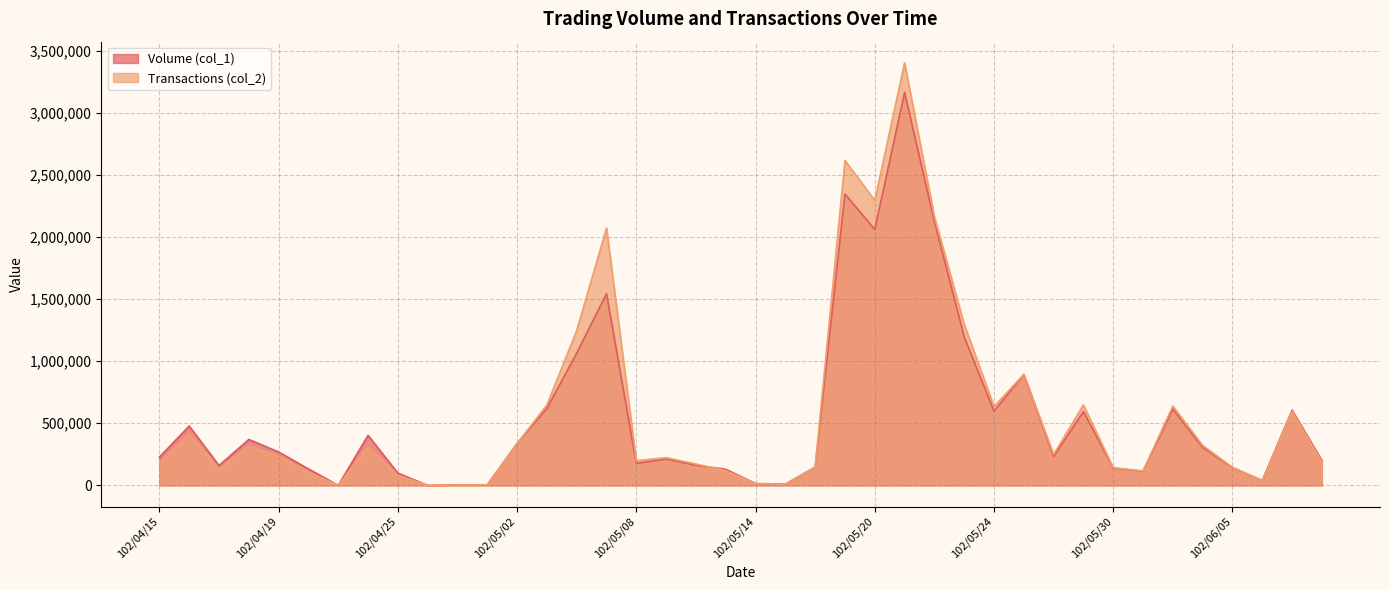

List the series in order of their overall mean, highest first.

Transactions (col_2), Volume (col_1)